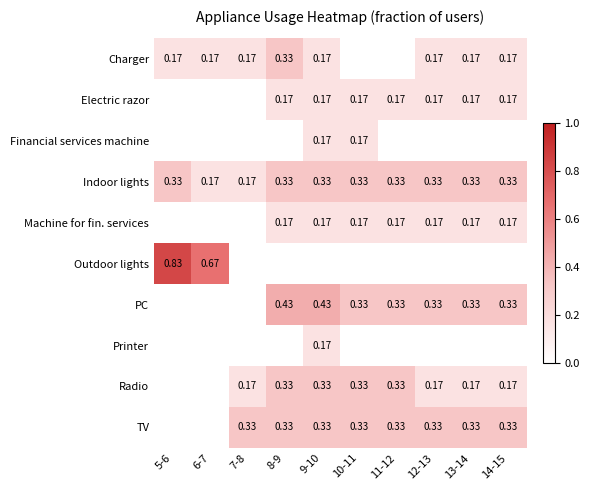

What is the total value across all series at 10-11?

1.8